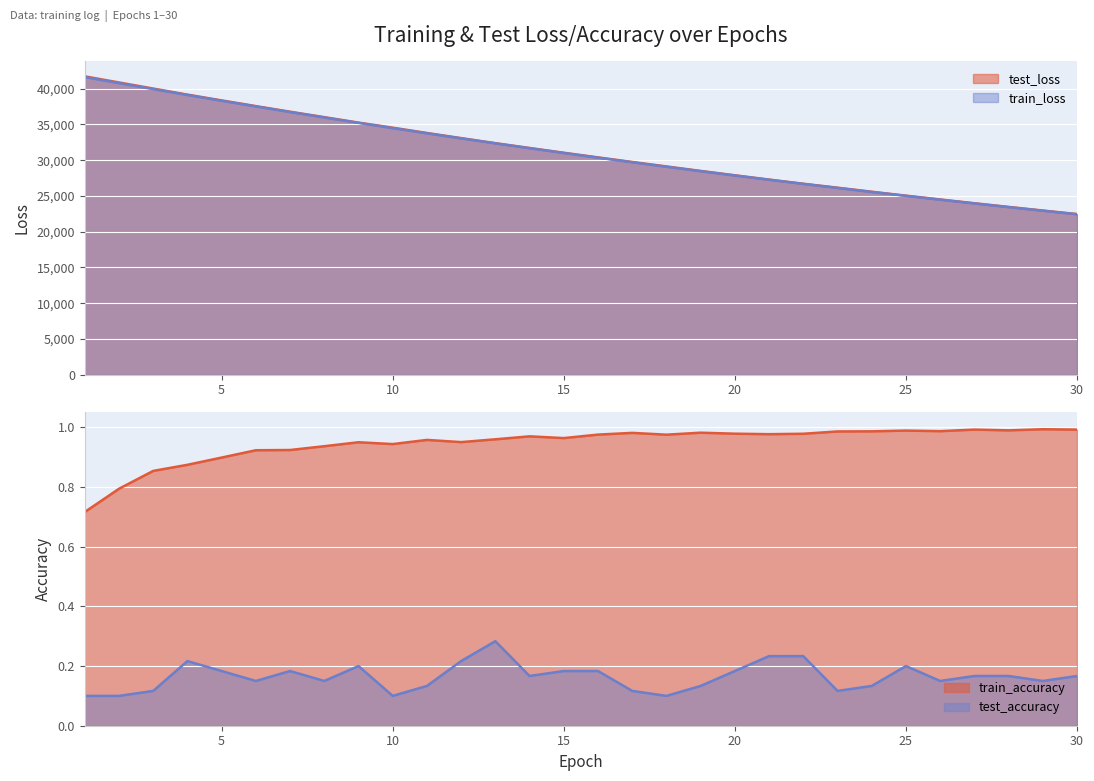

Reading left to right, extract all data points from this chart.

test_loss: 41723.9	40870.4	40017.1	39170.9	38361.9	37564.7	36779.8	36019.3	35255.7	34547.1	33806.1	33087.5	32379.7	31709.8	31041.7	30391.8	29751.8	29127.2	28499.6	27888.9	27287.6	26707.0	26157.1	25590.5	25041.4	24506.7	23981.8	23466.4	22962.1	22463.5
train_loss: 41625.2	40775.5	39938.8	39117.0	38307.9	37513.2	36733.8	35968.5	35216.8	34480.0	33757.1	33048.5	32353.0	31671.3	31003.3	30348.1	29705.9	29076.7	28459.8	27855.2	27262.6	26681.7	26112.7	25555.1	25008.6	24473.1	23948.3	23434.2	22930.4	22436.7